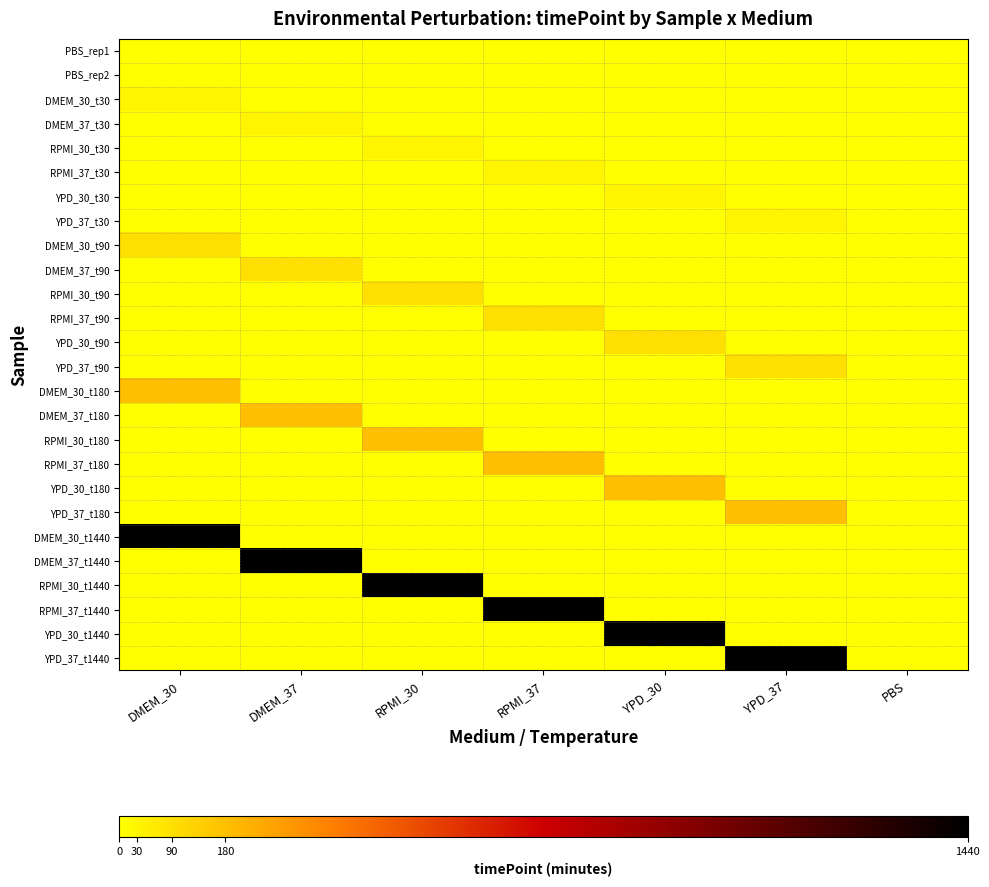

At which category is the sum across all series the highest?

DMEM_30